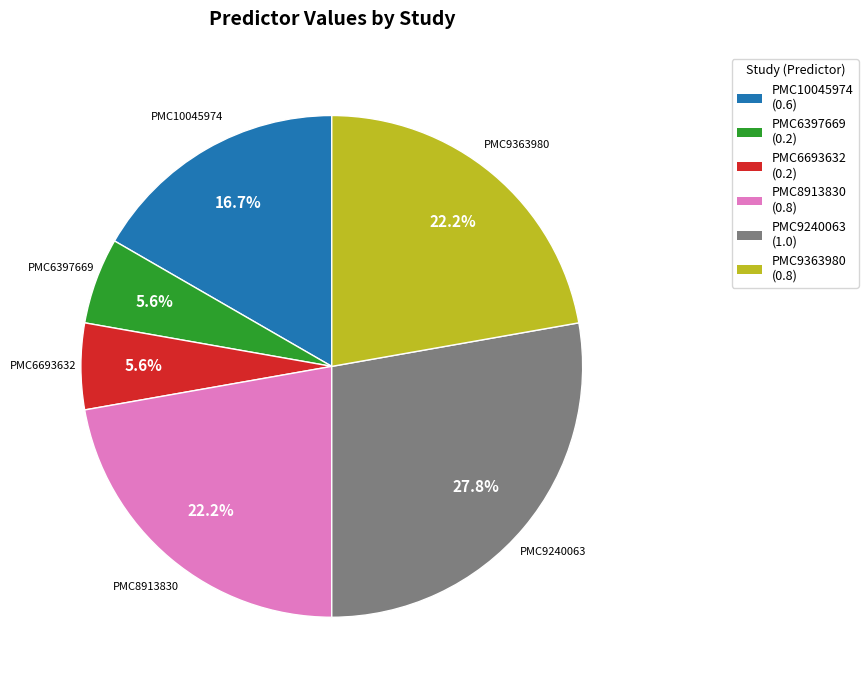

Between PMC6693632 and PMC9240063, which is larger?

PMC9240063